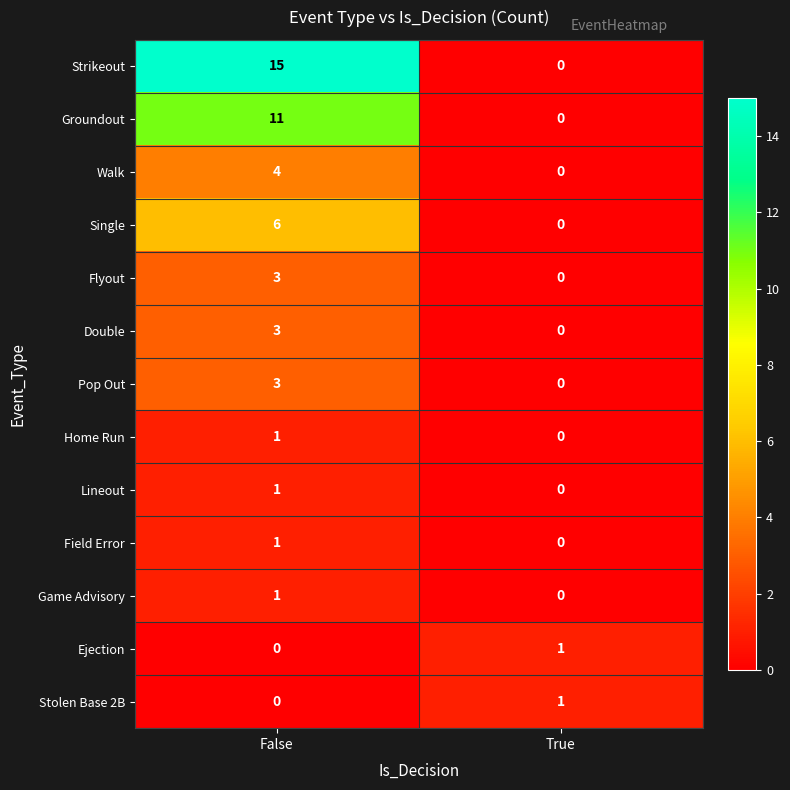

How many series are shown in this chart?

13